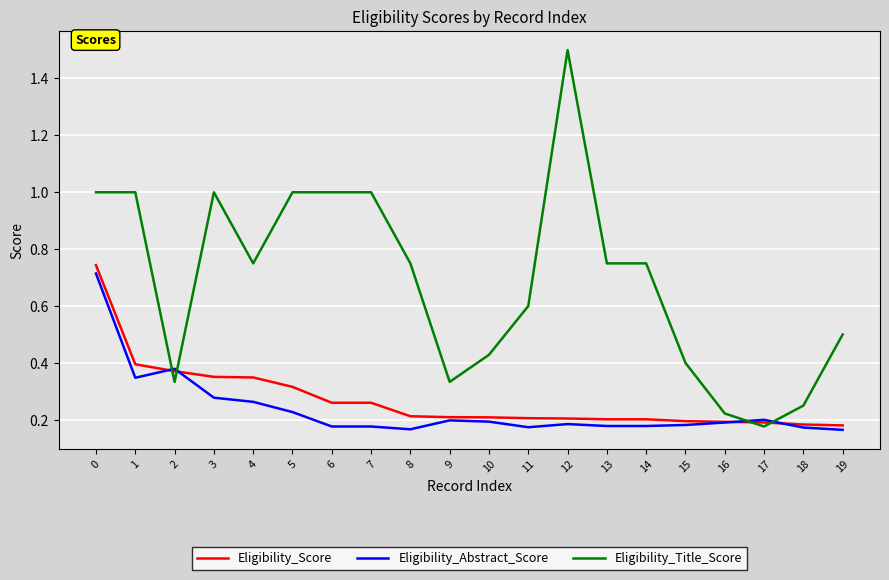

Is it true that Eligibility_Title_Score equals 0.8 at 11?

False